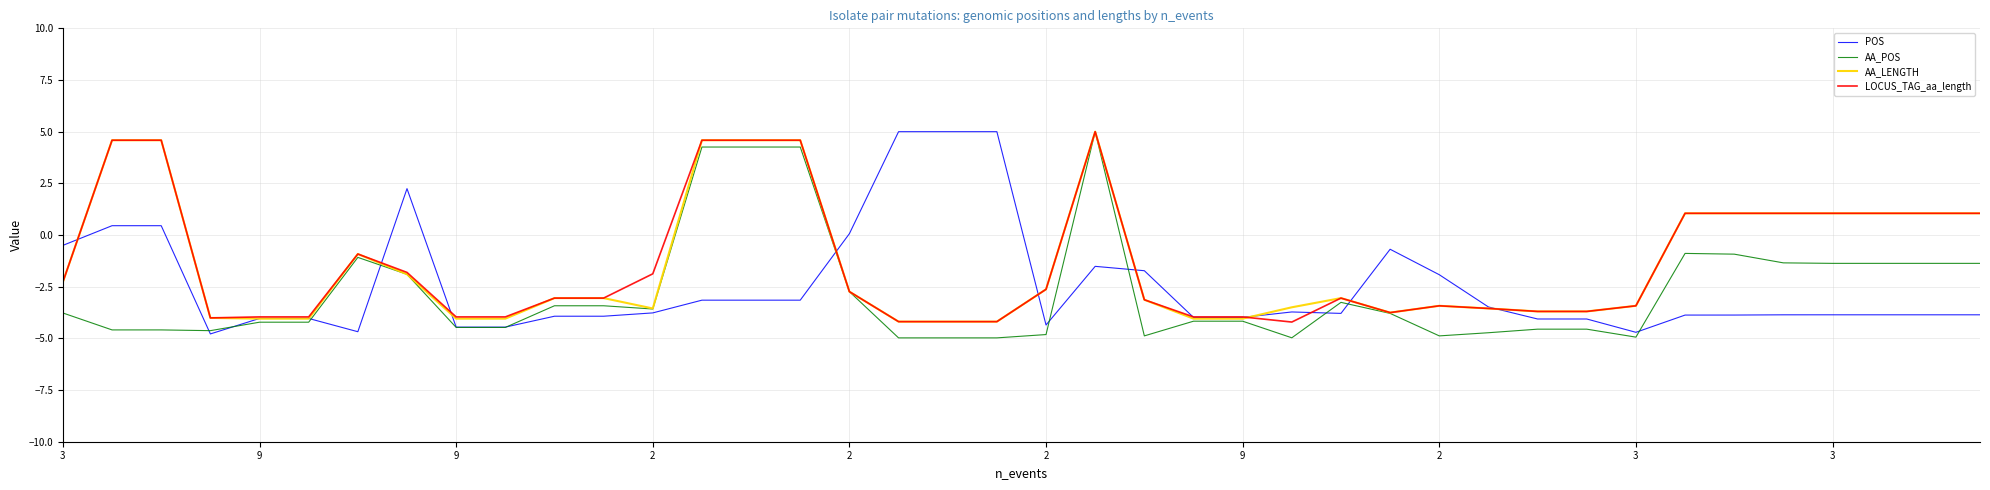

How many series are shown in this chart?

4